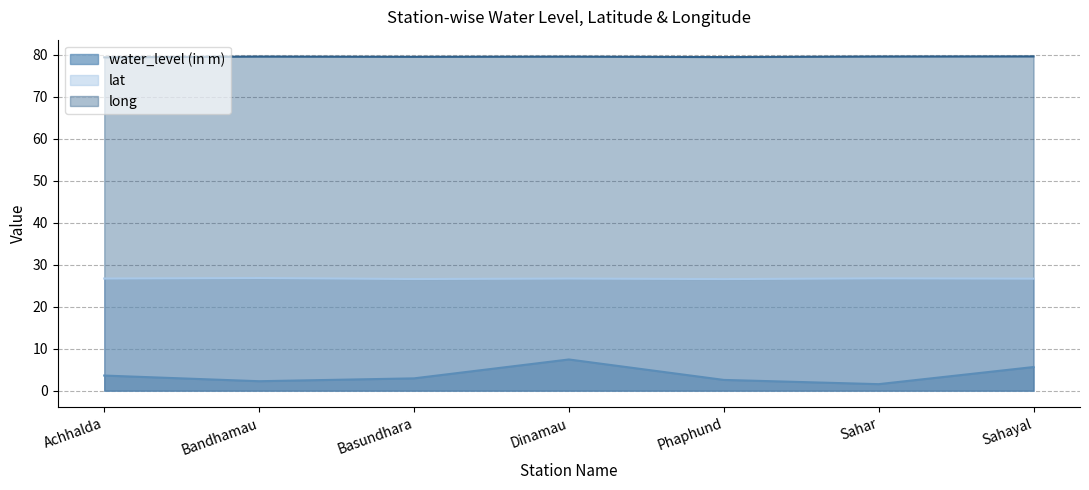

Rank the series by their average value, from highest to lowest.

long, lat, water_level (in m)